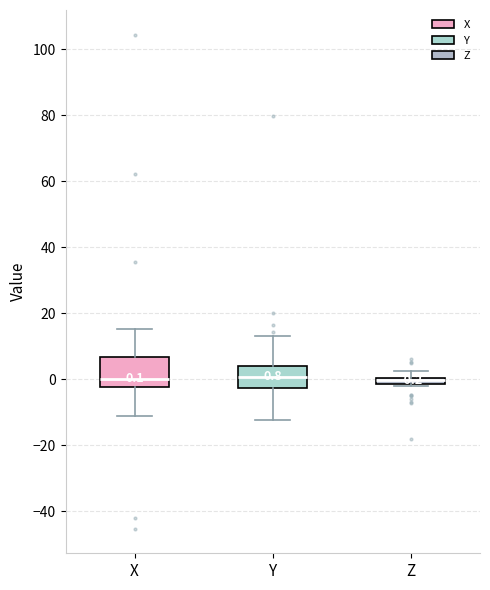

Comparing the boxes themselves (not the whiskers), which one is the tallest?

X